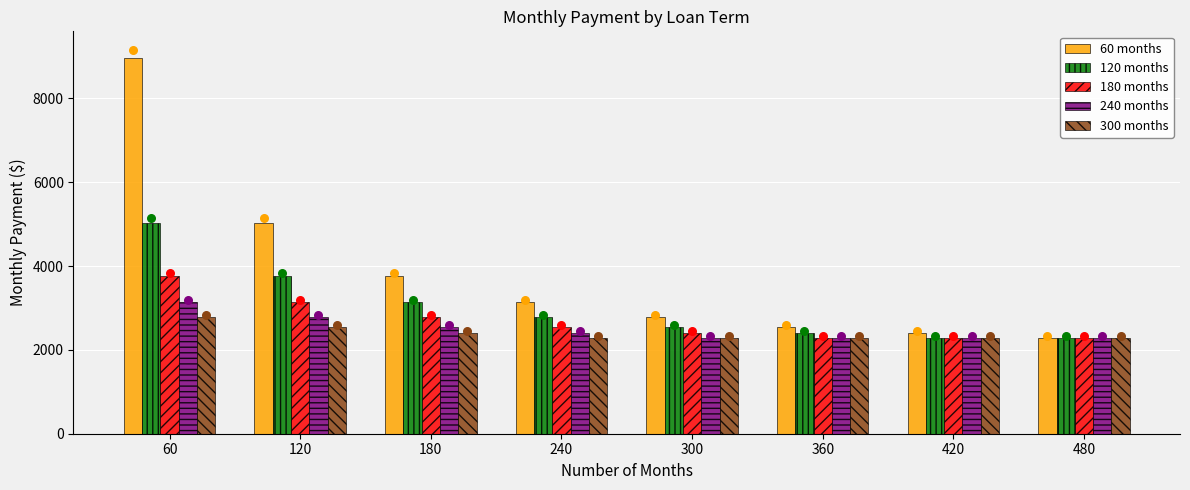

What is the total value across all series at 360?

11818.5